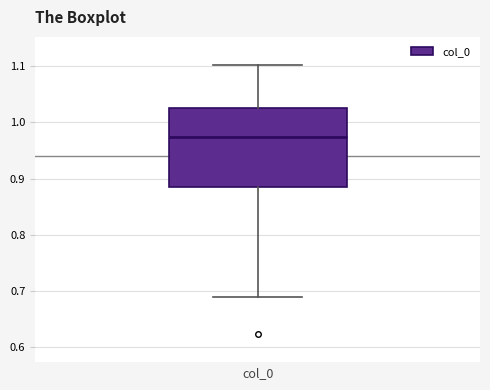

Transcribe this box plot: give where the median line is, the range the box spans, and where the two whiskers end, as read against the y-axis. The values are not printed on the chart, so give them approximately, as read against the axis.

median 0.97, box 0.88 to 1.03, whiskers 0.69 to 1.10